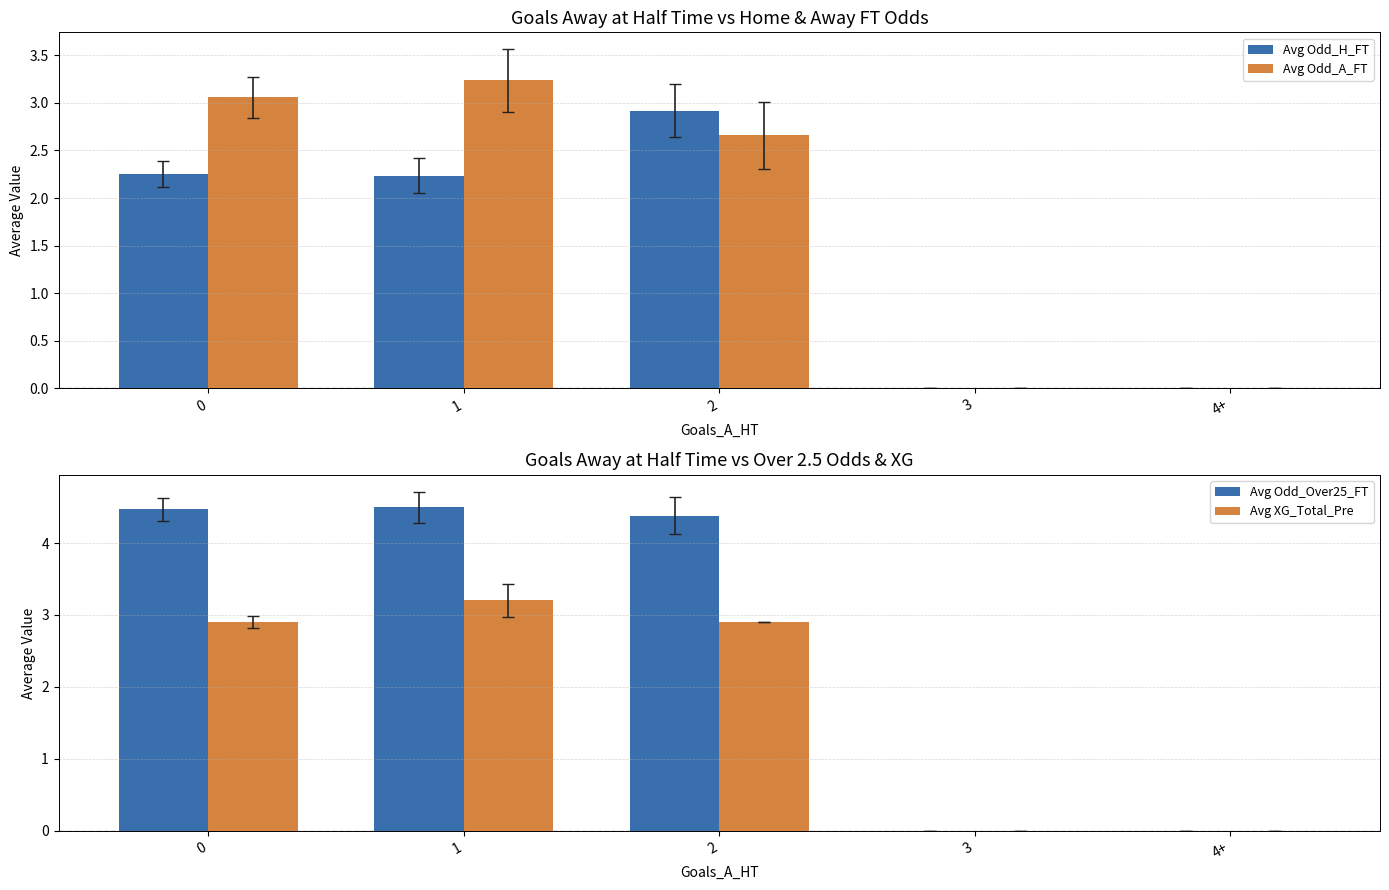

How many bars are there in total?

20